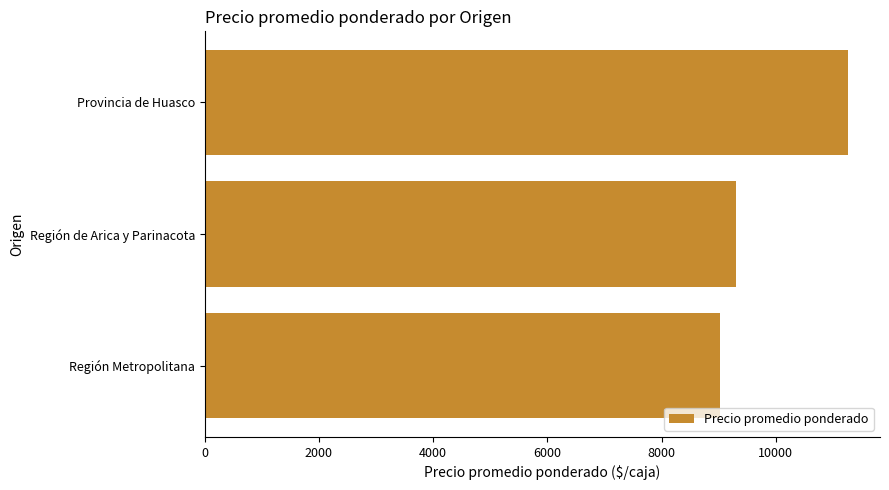

What is the change in value from Región Metropolitana to Provincia de Huasco?

+2232.1